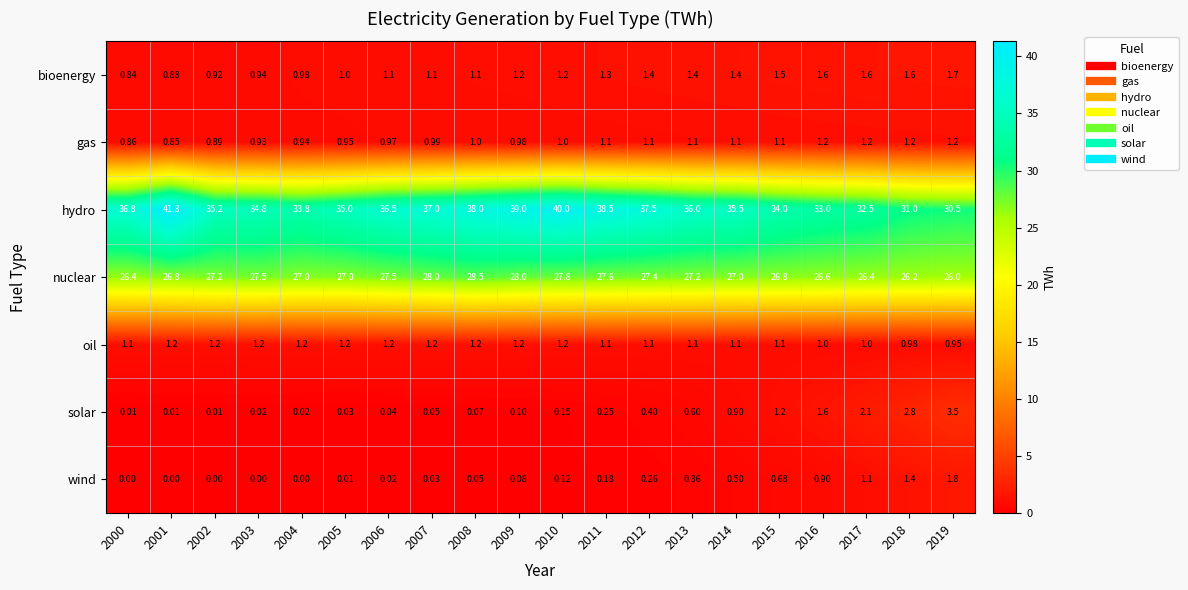

Between 2001 and 2019, which series saw the biggest shift?

hydro